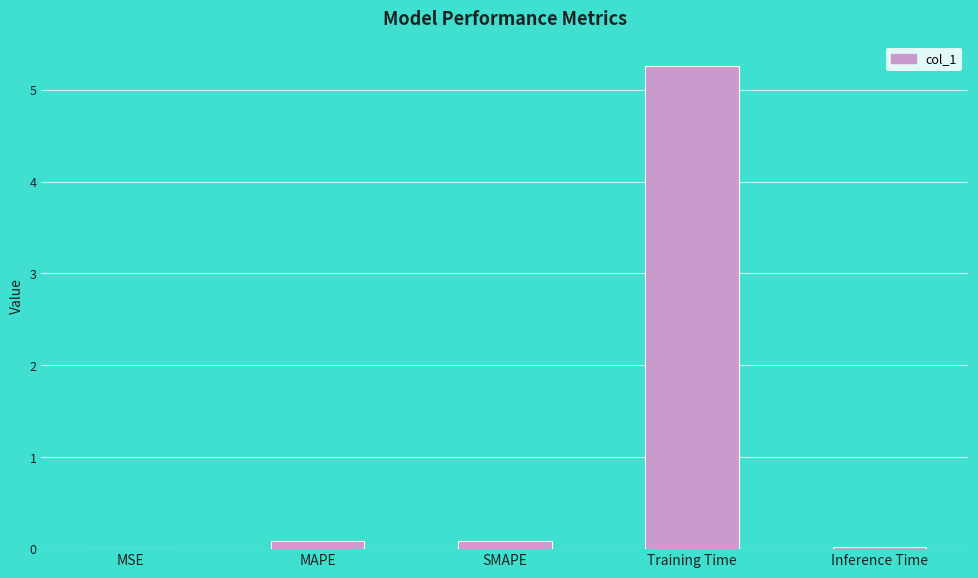

What is the change in value from SMAPE to Training Time?

+5.2